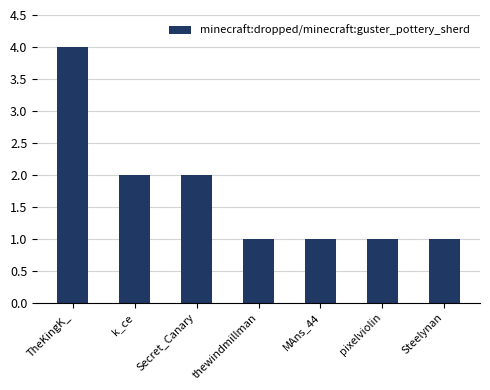

What is the ratio of the value at Steelynan to the value at thewindmillman?

1.0